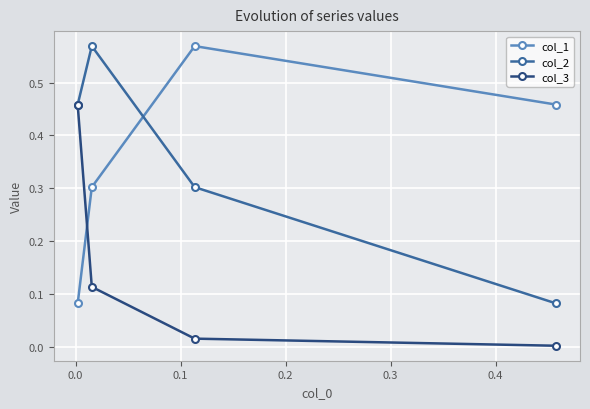

True or false: col_1 has a value of 0.9 at 0.0.

False